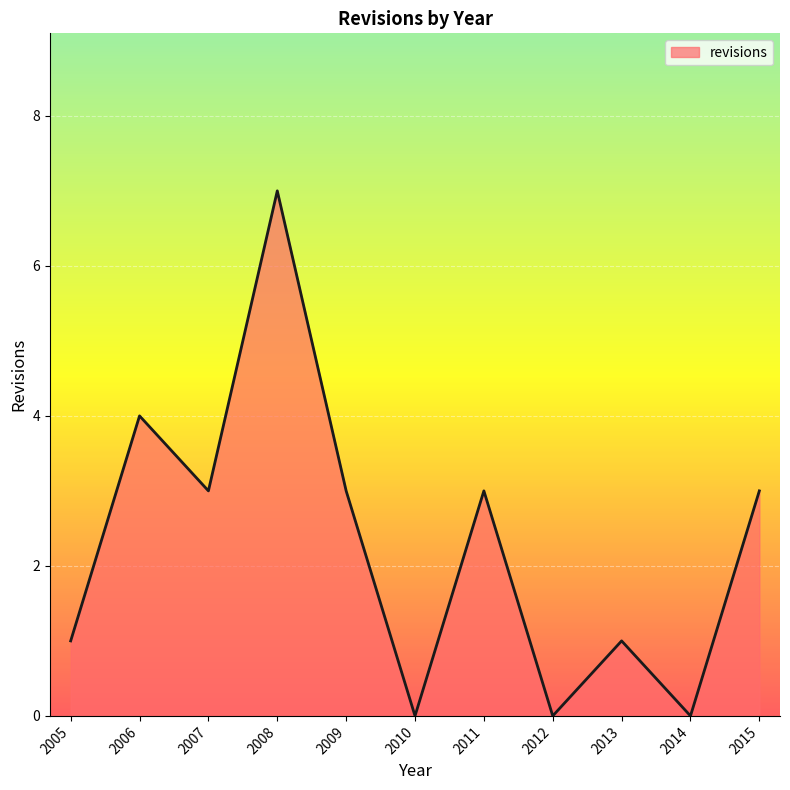

True or false: the data shows 0 at 2014.

True